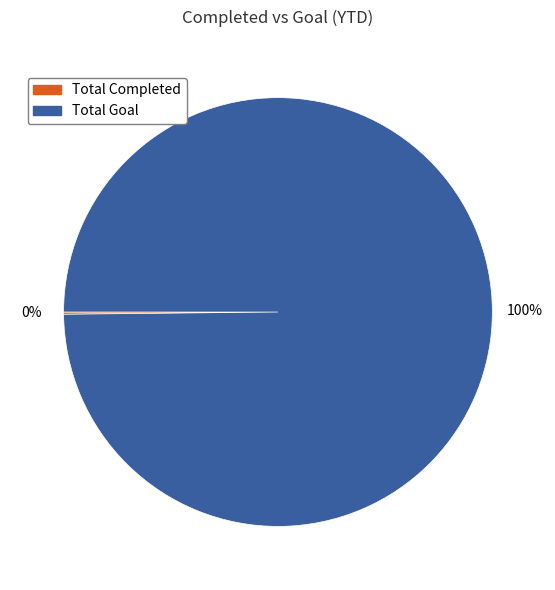

To the nearest percent, what is the average slice percentage?

50%